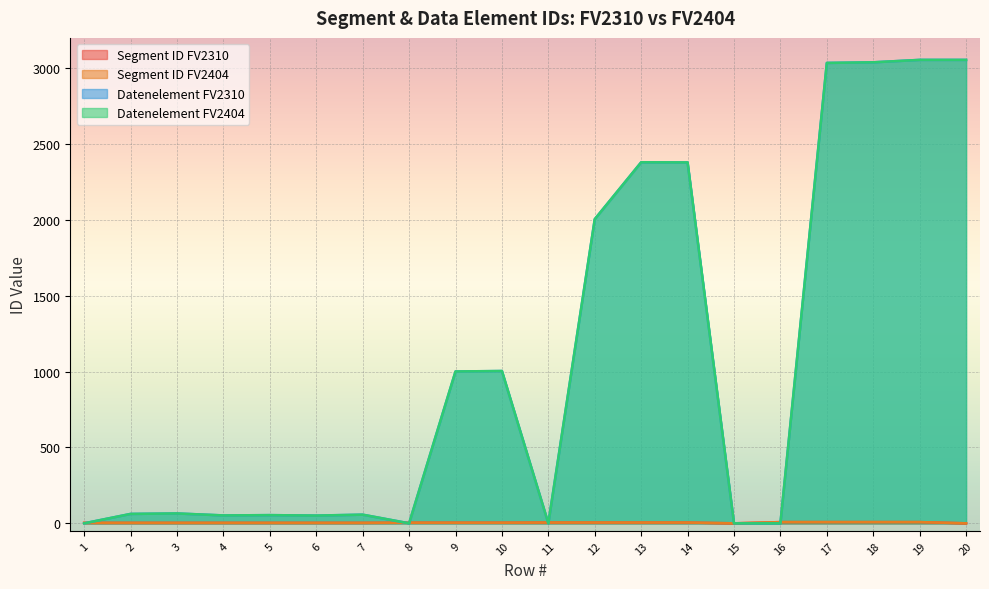

What is the average value of the Datenelement FV2404 series?

1065